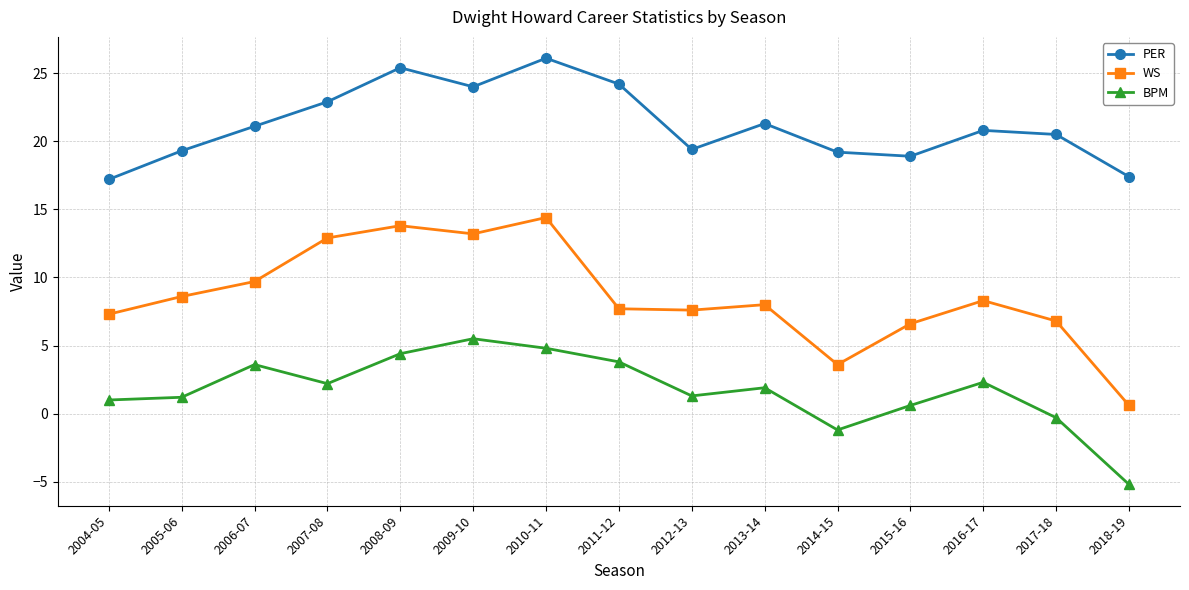

True or false: PER and BPM cross at least once.

False